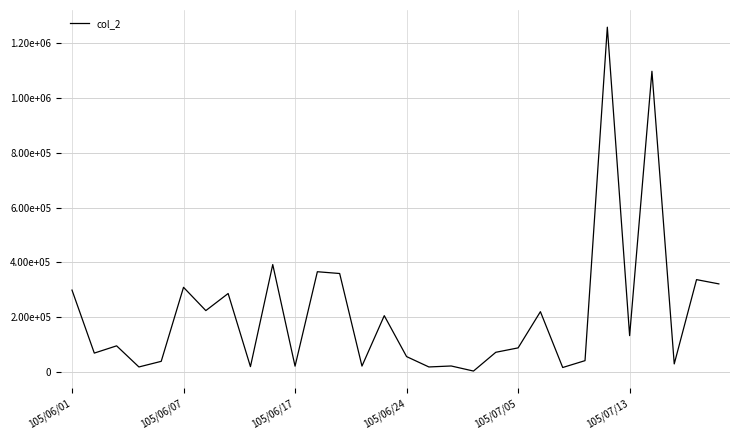

Is this an area chart (filled region under the line)?

No